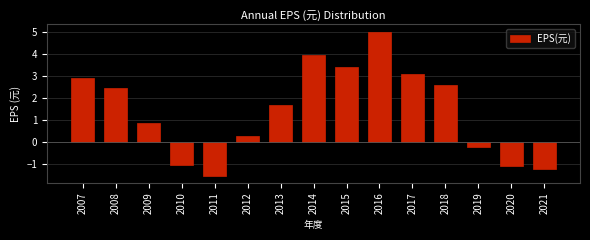

The chart shows a value of 1.5 at 2009. True or false?

False